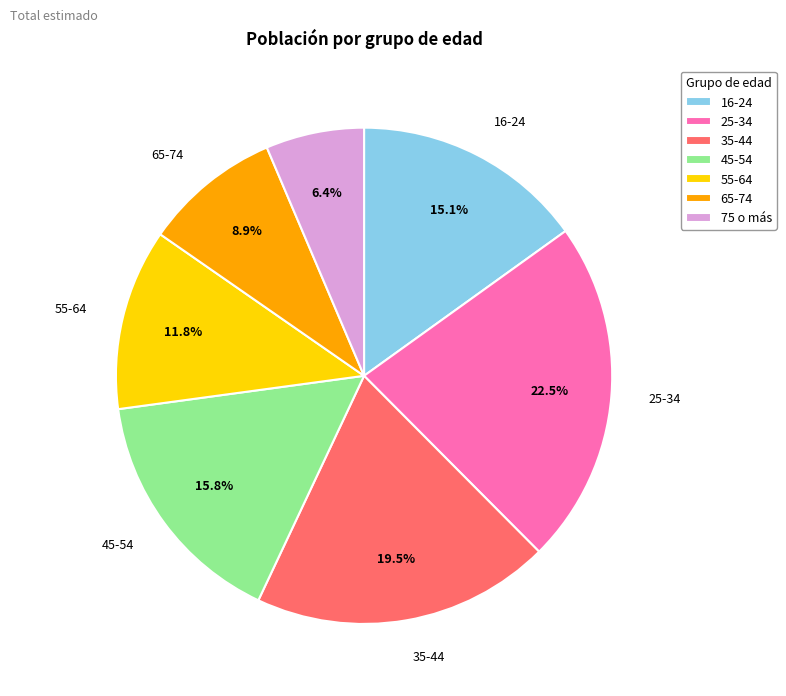

Rank the categories by value from highest to lowest.

25-34, 35-44, 45-54, 16-24, 55-64, 65-74, 75 o más